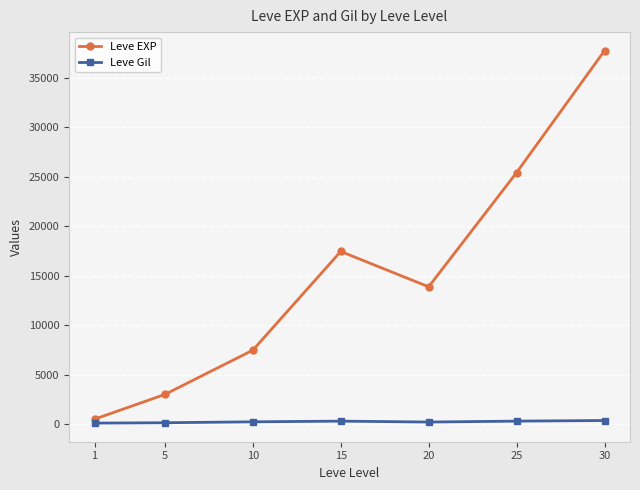

Rank the series by their maximum value, from highest to lowest.

Leve EXP, Leve Gil